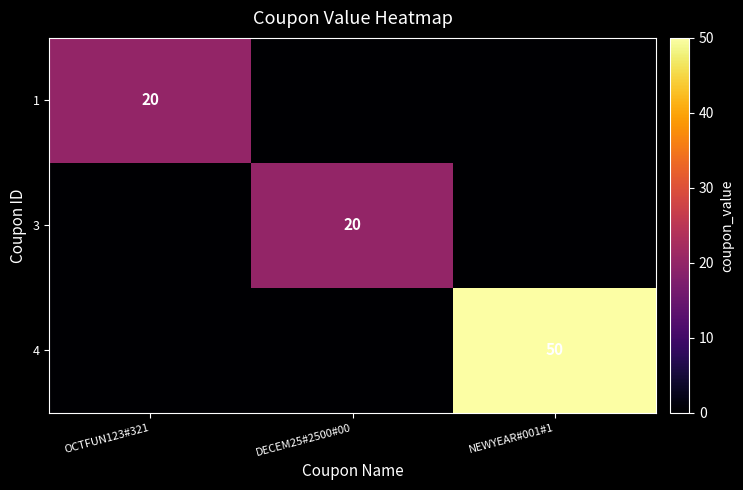

Is it true that 1 equals 13 at OCTFUN123#321?

False